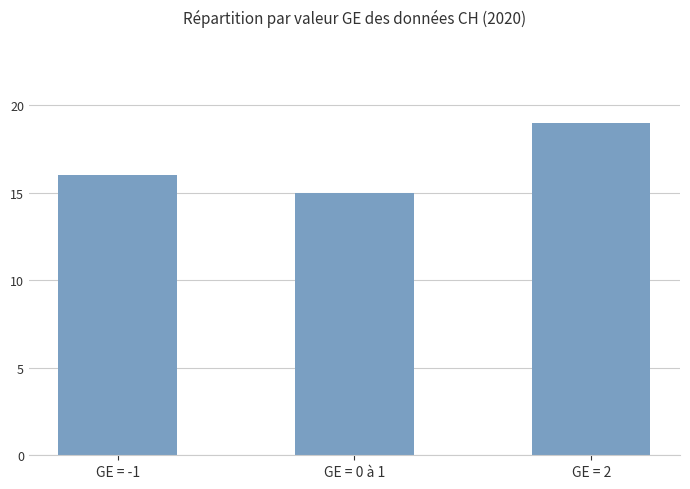

What is the approximate value at GE = -1?

16